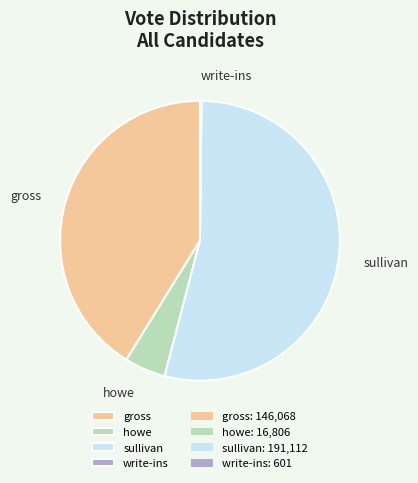

The sullivan slice represents 39% of the pie. True or false?

False